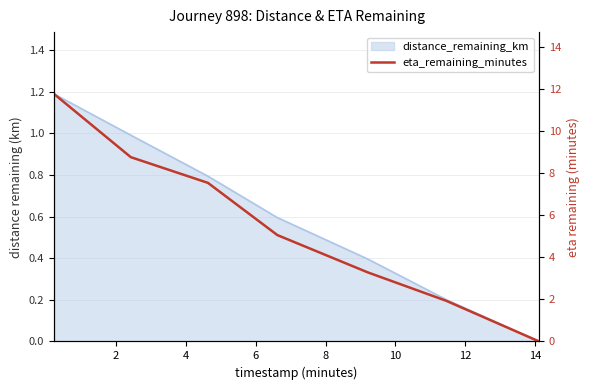

What is the maximum value shown in the chart?

11.8